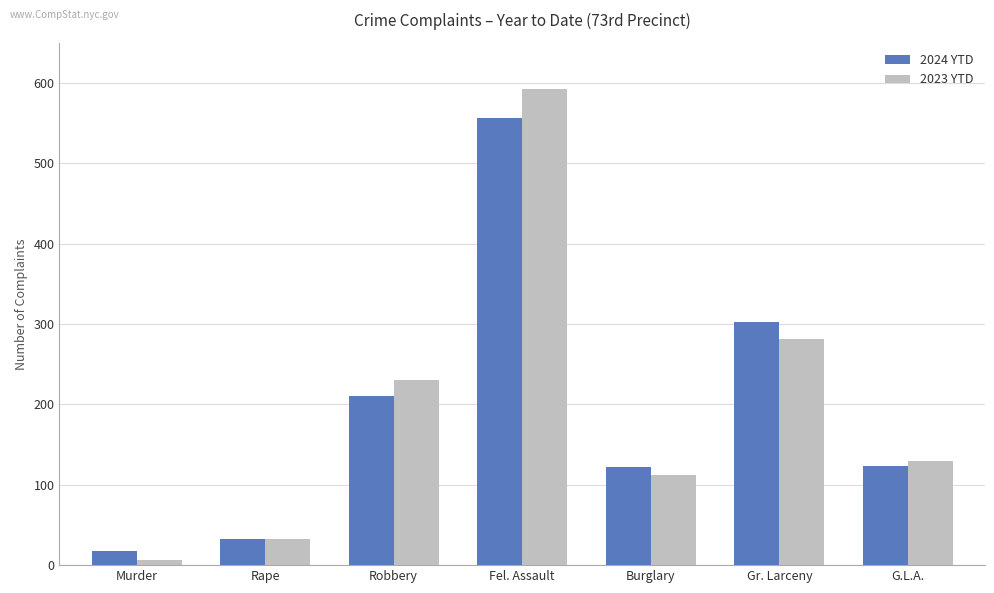

List the series in order of their peak value, highest first.

2023 YTD, 2024 YTD